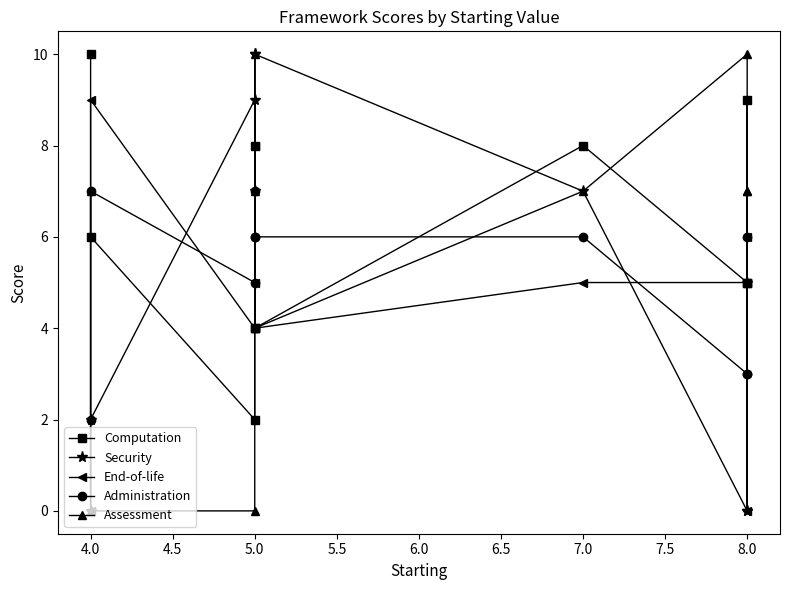

At which category is the sum across all series the highest?

5.0